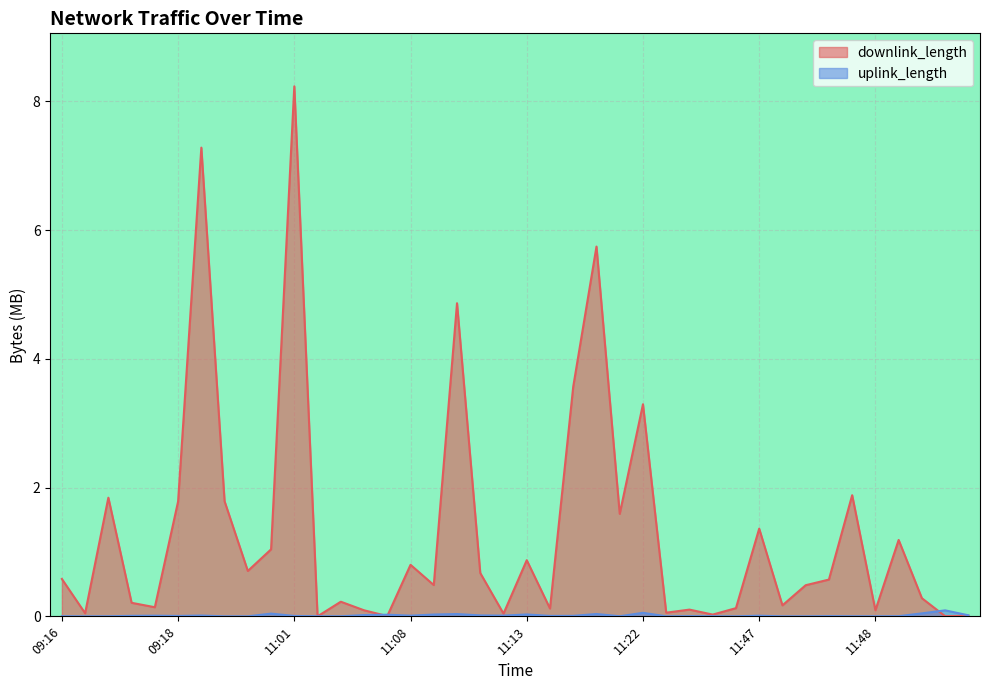

How many data points does each series have?

40